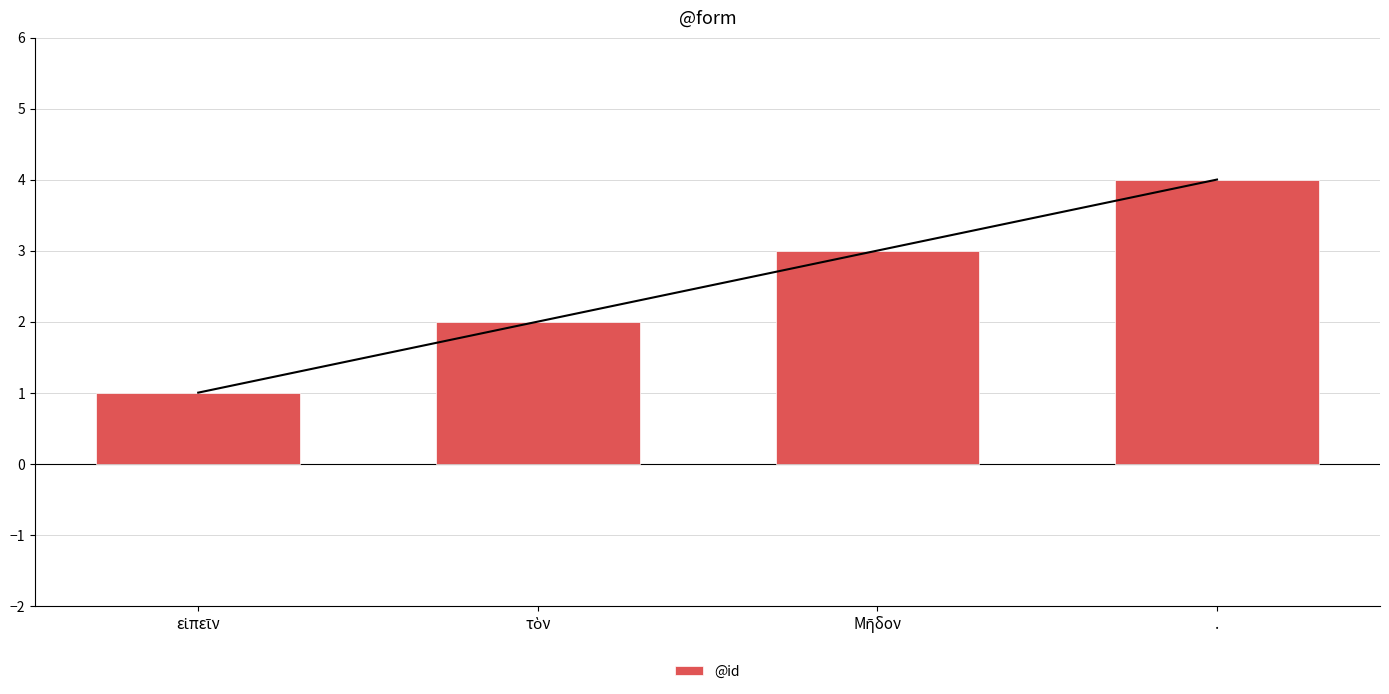

Reading left to right, extract all data points from this chart.

εἰπεῖν=1	τὸν=2	Μῆδον=3	.=4